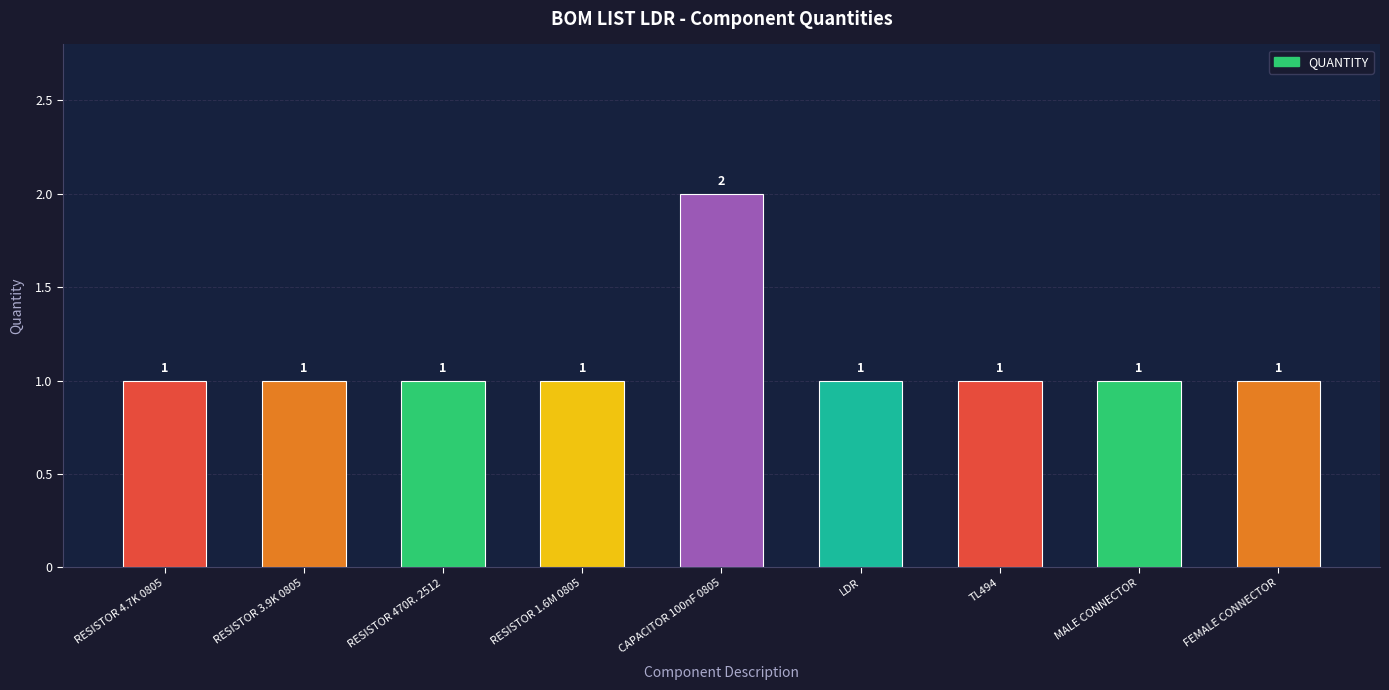

How many distinct data groups are displayed?

1